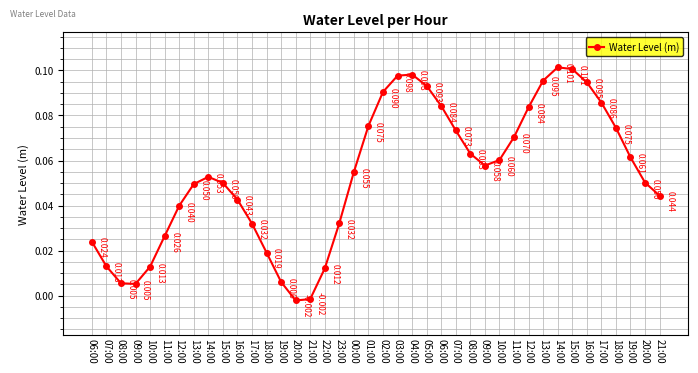

Which category has the lowest value across all series?

20:00